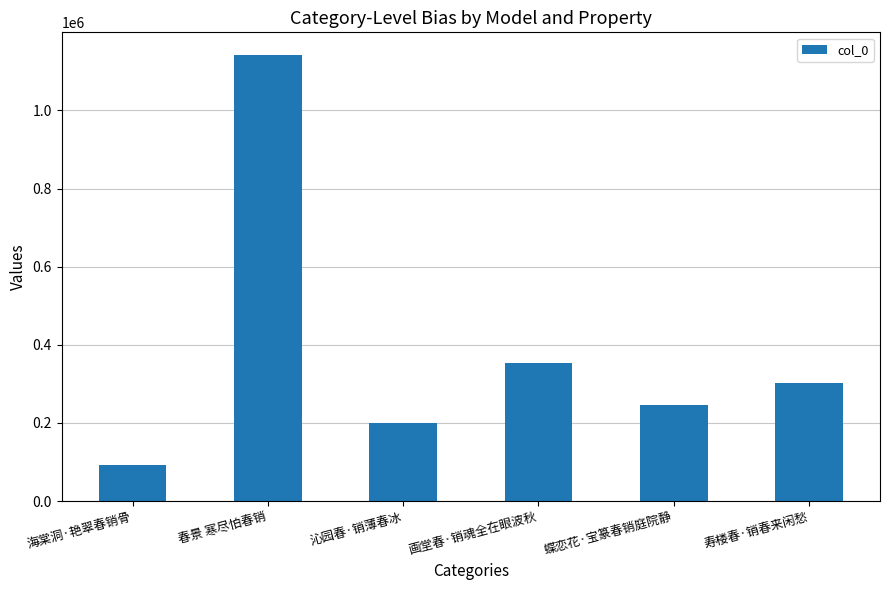

At which category does the chart reach its peak across all series?

春景 寒尽怕春销